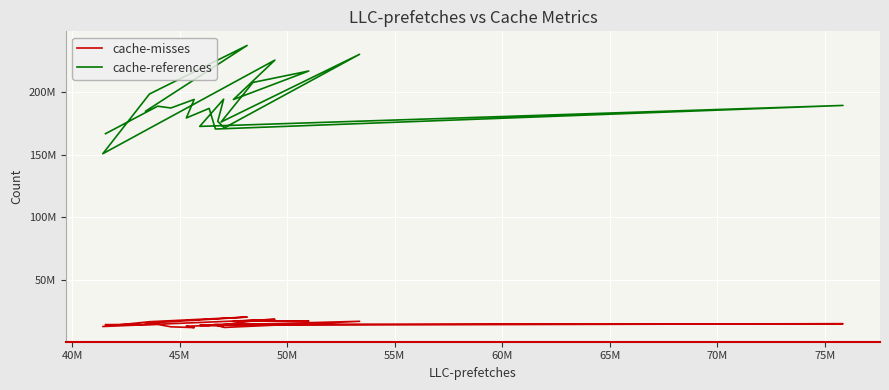

How many data points in cache-misses are above 14079417?

10